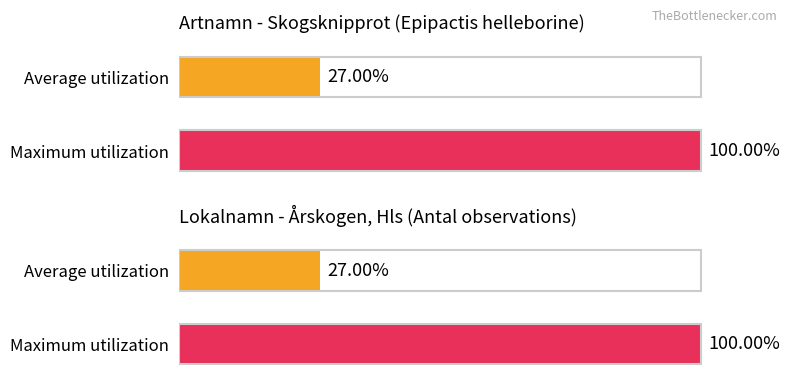

Does the chart contain any negative values?

No